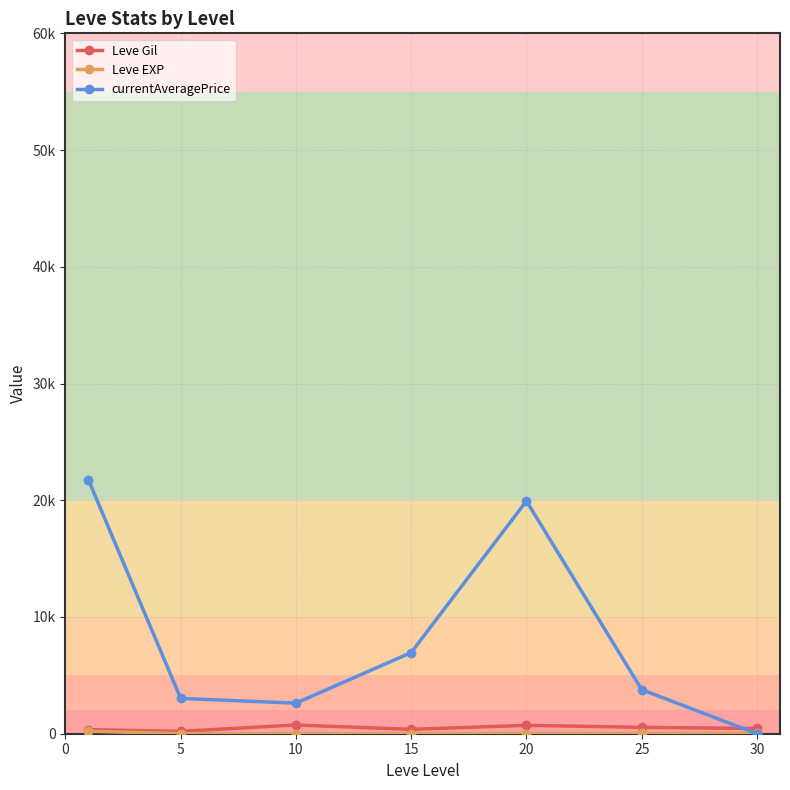

Is this an area chart (filled region under the line)?

No